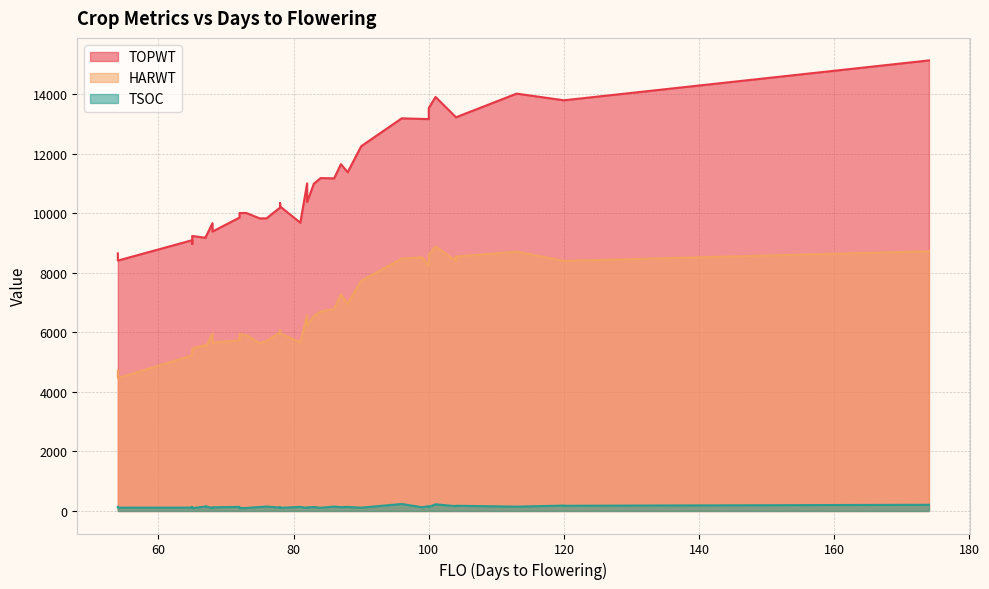

What is the label of the 26th point from the left?

75